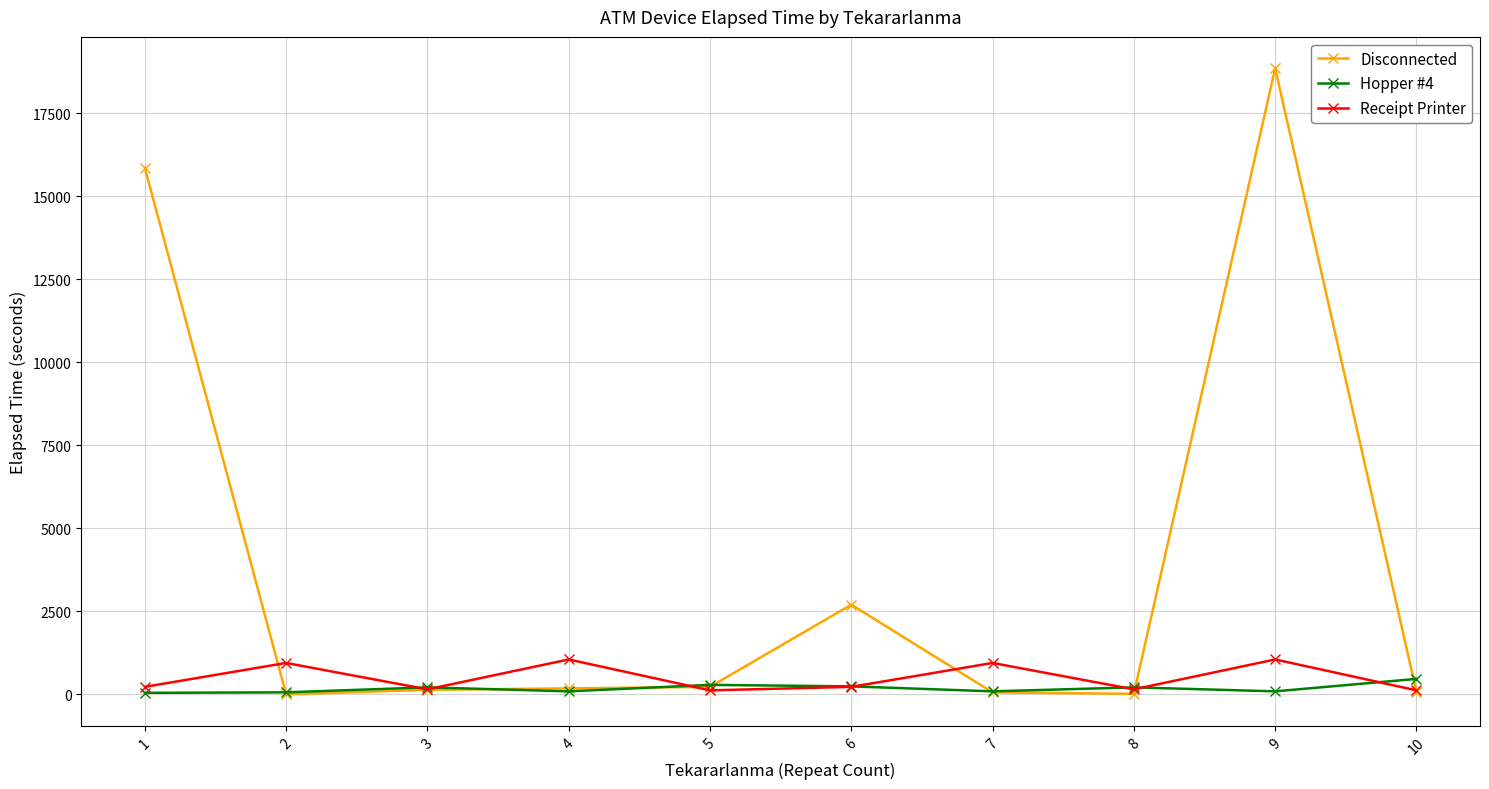

What is the difference between the Receipt Printer values at 1 and 8?

75